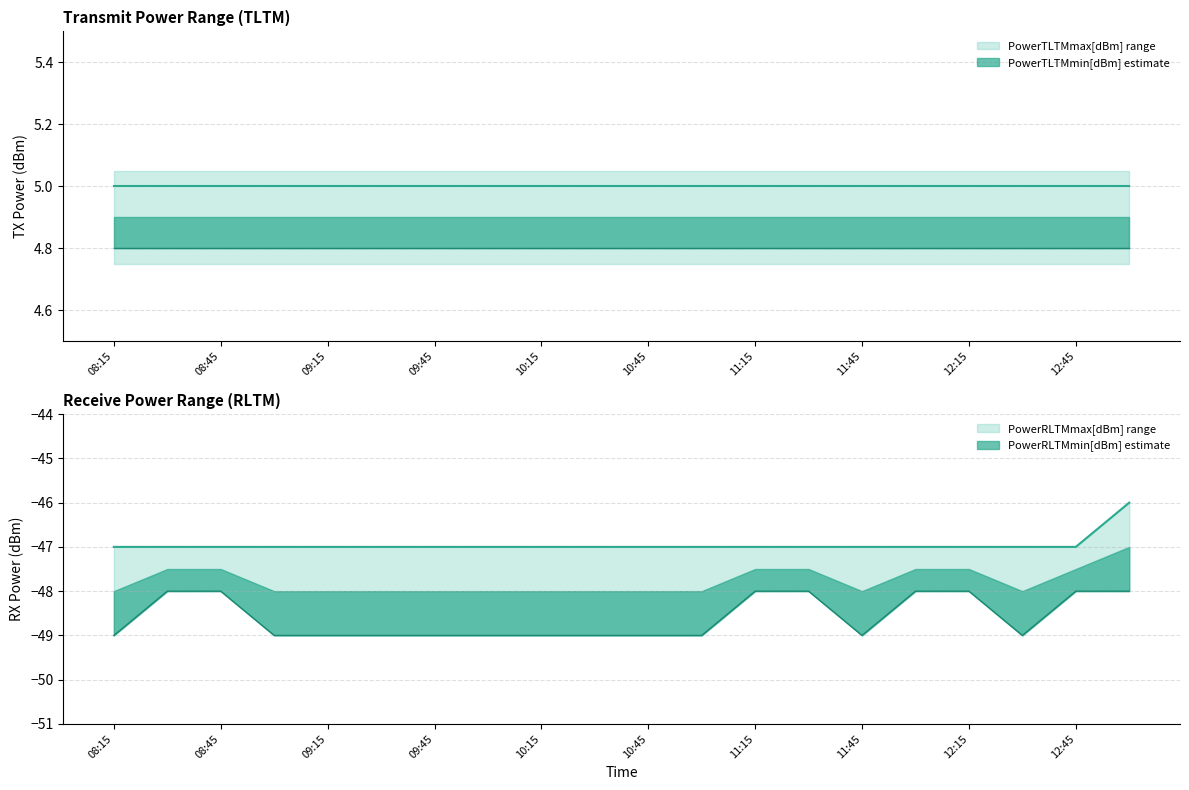

Is it true that PowerTLTMmin[dBm] equals 6.8 at 10:45?

False